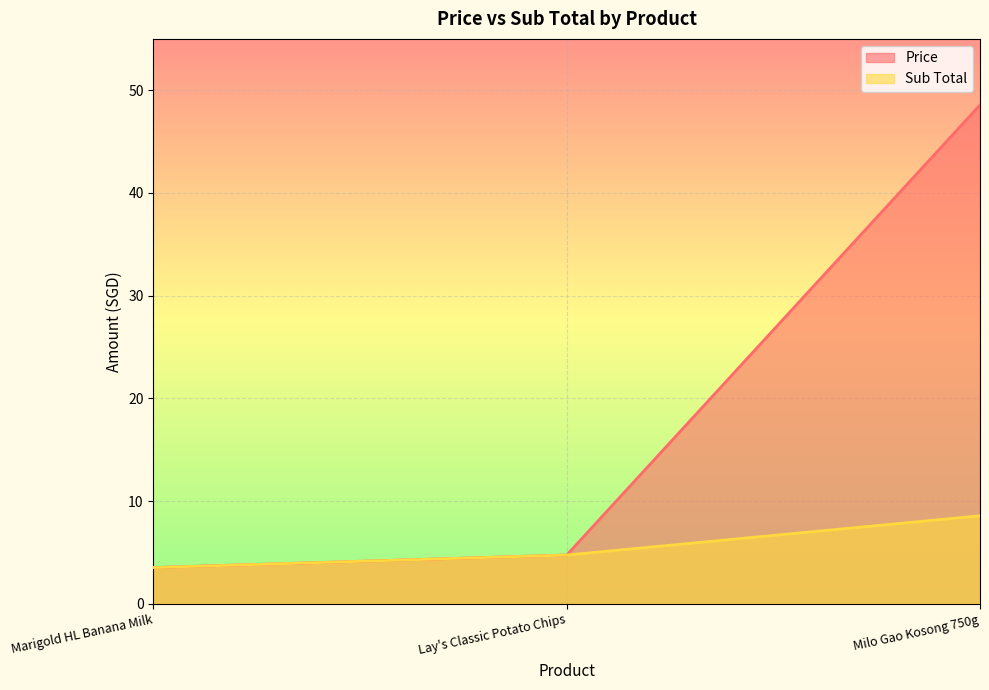

Rank the categories by Sub Total value from lowest to highest.

Marigold HL Banana Milk, Lay's Classic Potato Chips, Milo Gao Kosong 750g